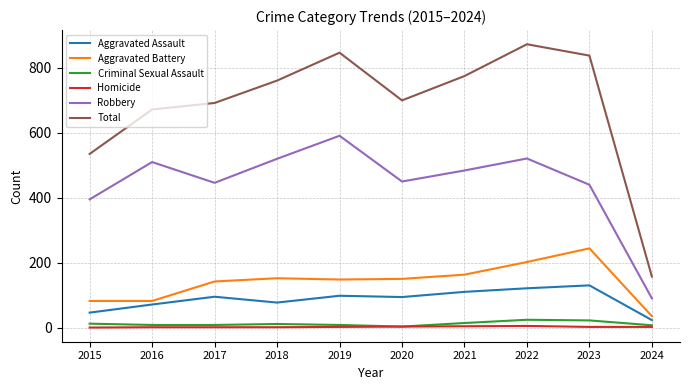

What is the difference between the maximum and second lowest values in the Aggravated Assault series?

84